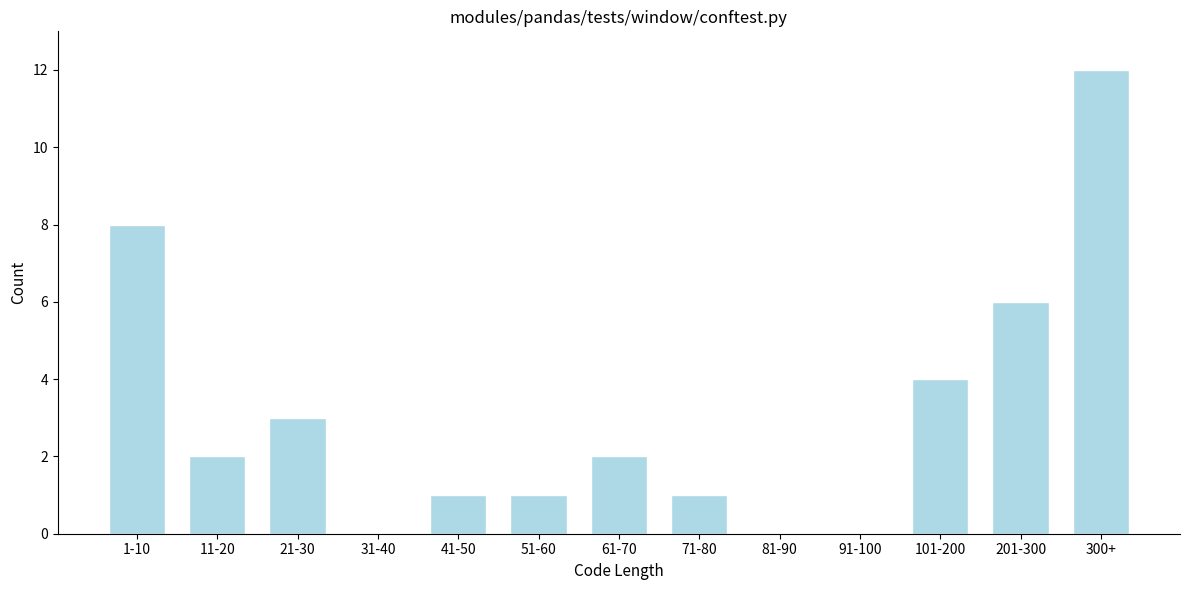

Reading left to right, extract all data points from this chart.

1-10=8	11-20=2	21-30=3	31-40=0	41-50=1	51-60=1	61-70=2	71-80=1	81-90=0	91-100=0	101-200=4	201-300=6	300+=12